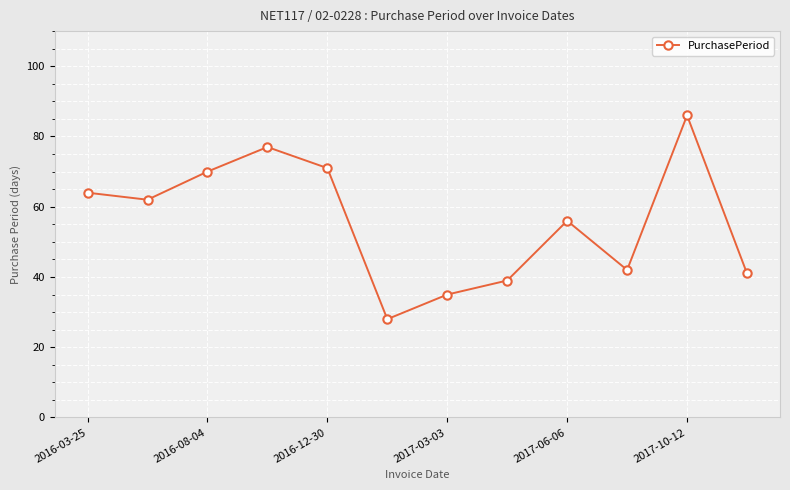

What is the value of the 4th point from the left?

77